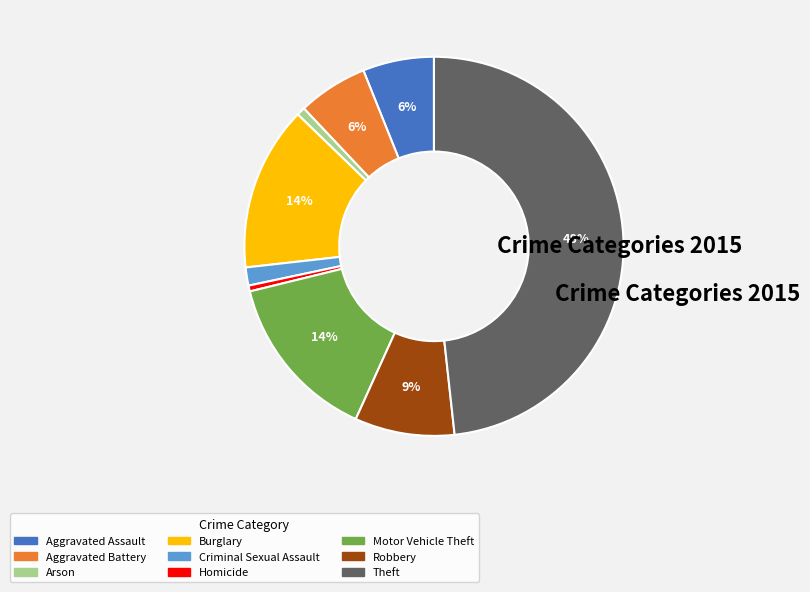

To the nearest percent, what portion does Robbery represent?

9%